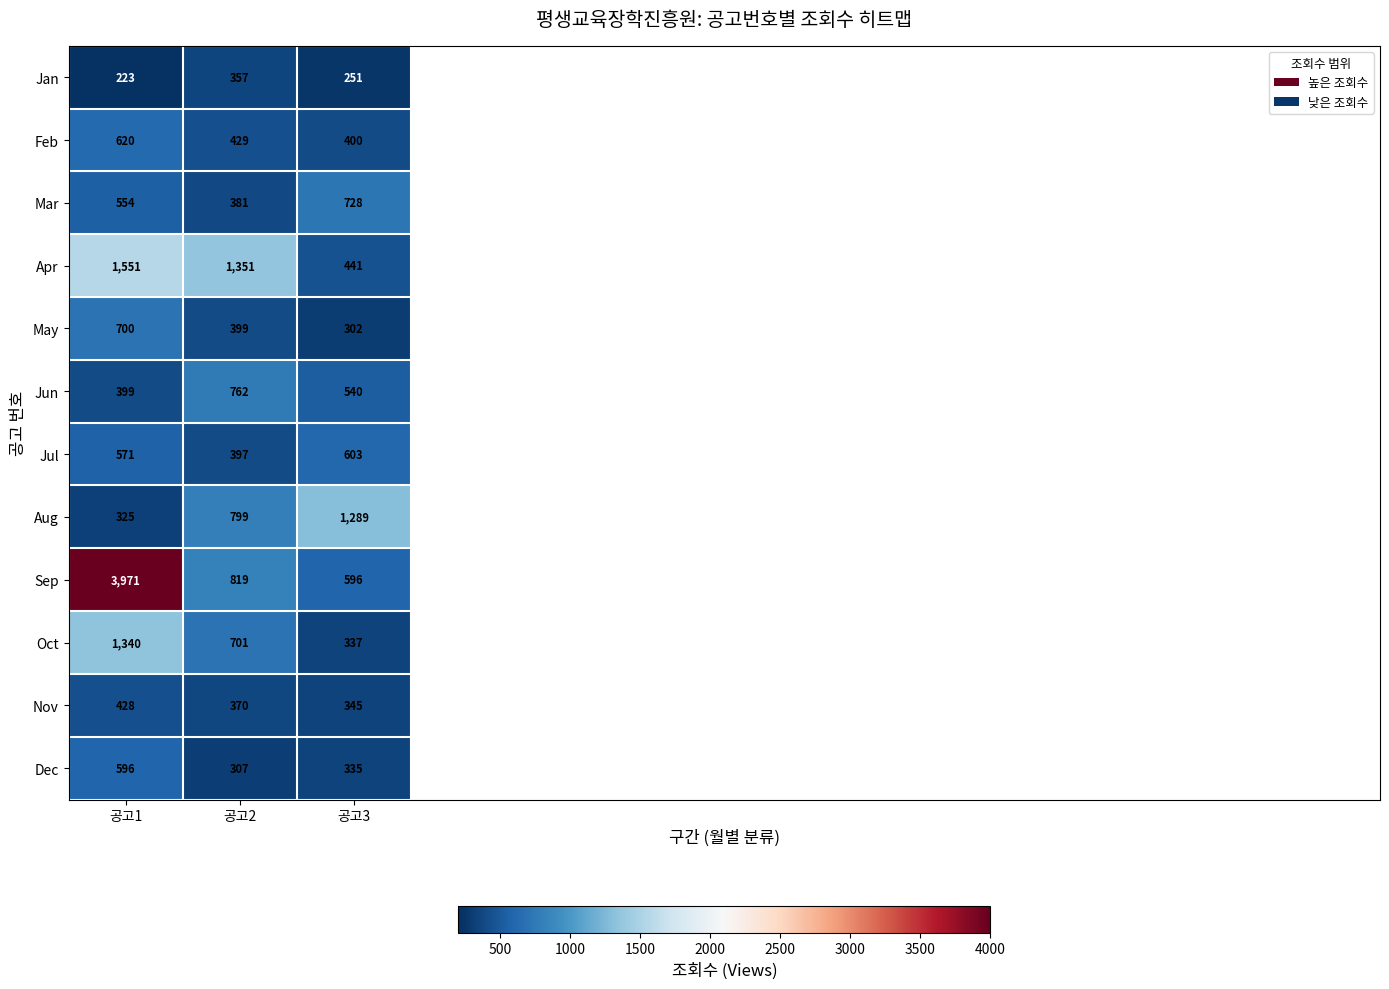

At which label does Nov first exceed 370?

공고1